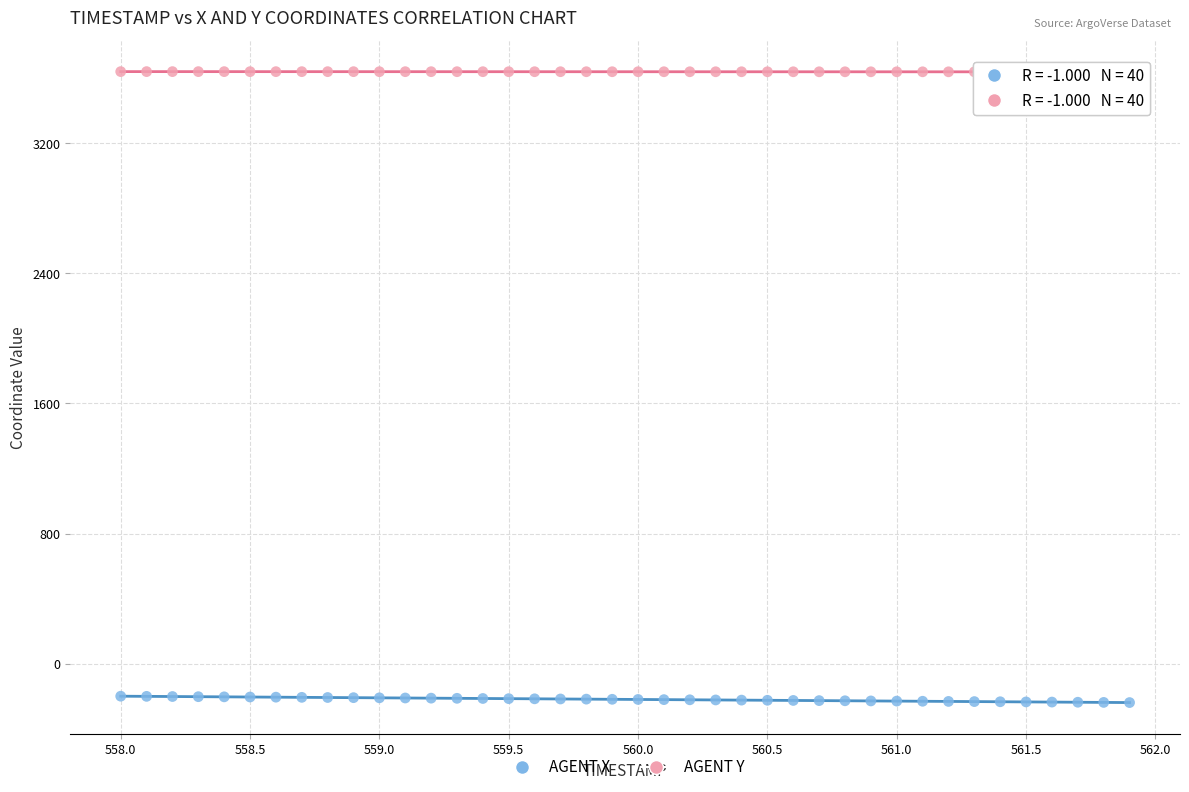

Which series contains the lowest Y value?

AGENT X